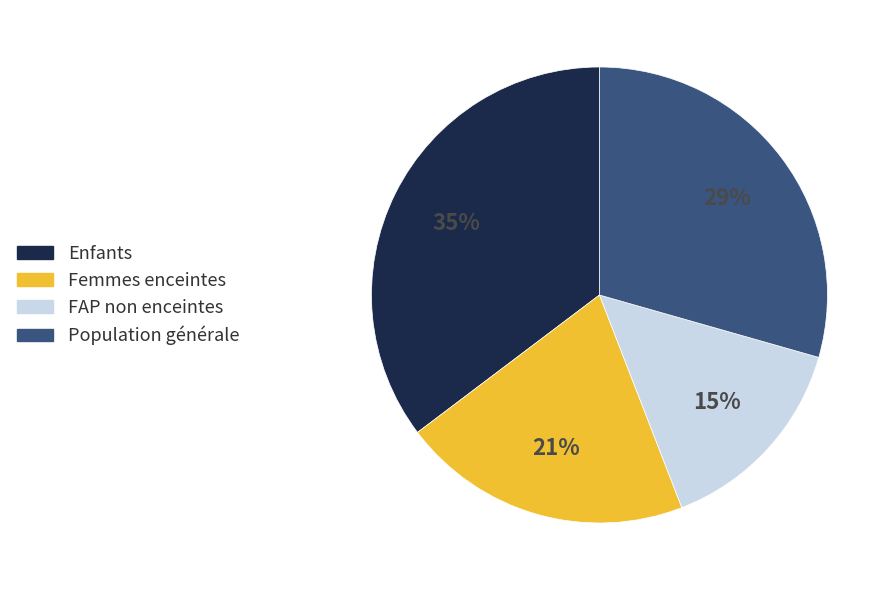

Which category has the biggest portion of the pie?

Enfants